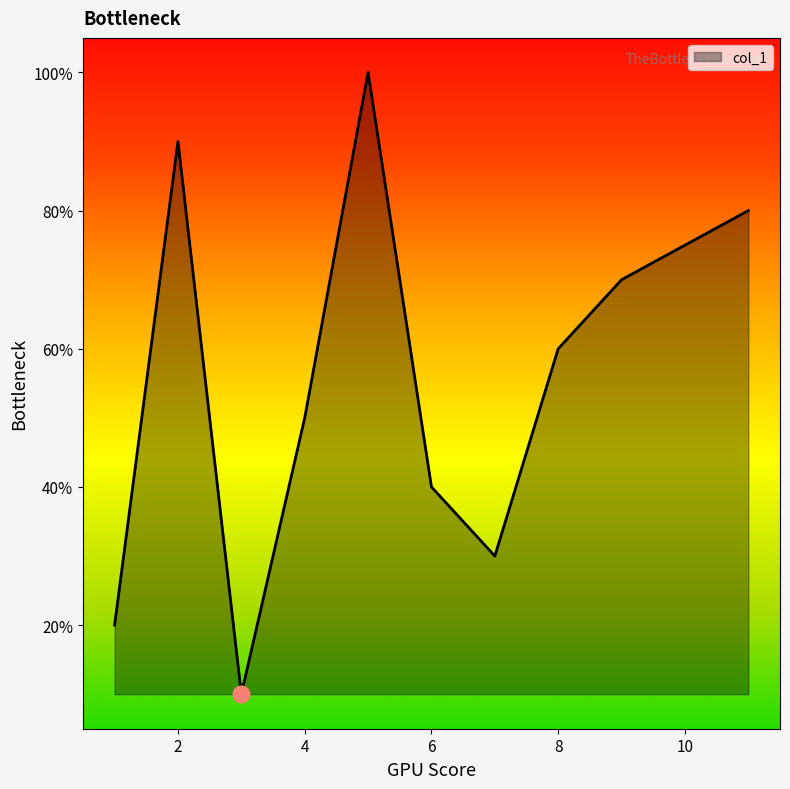

Does the chart have visible grid lines?

No